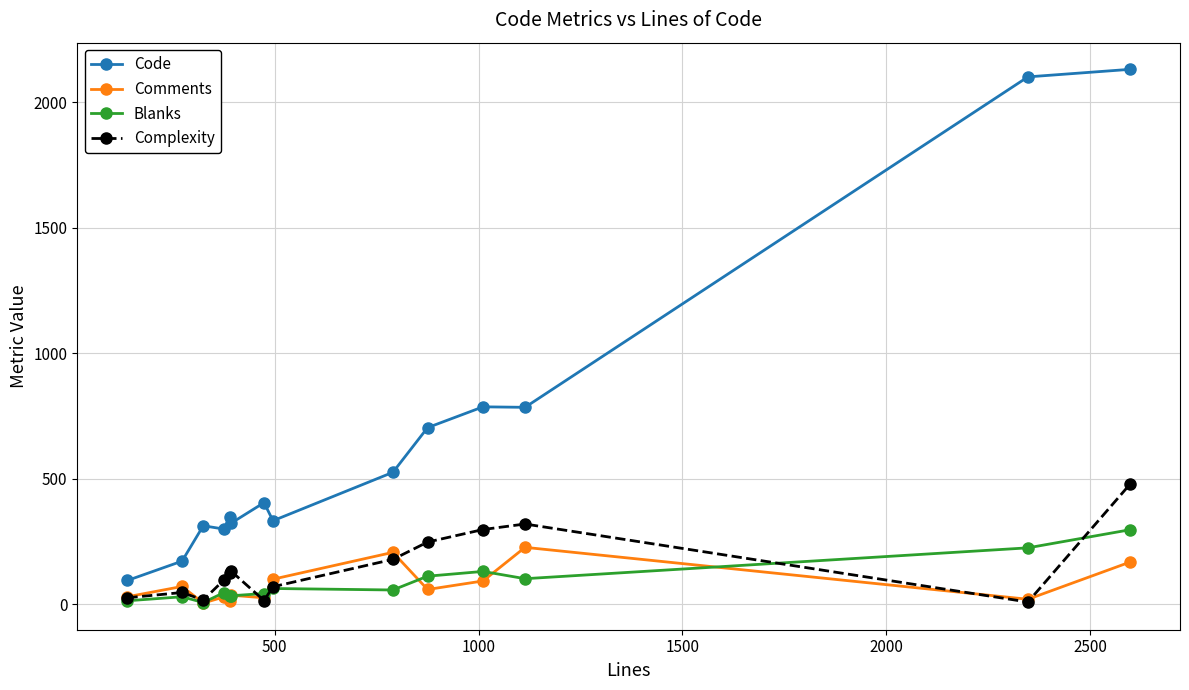

True or false: Comments and Code intersect in this chart.

False